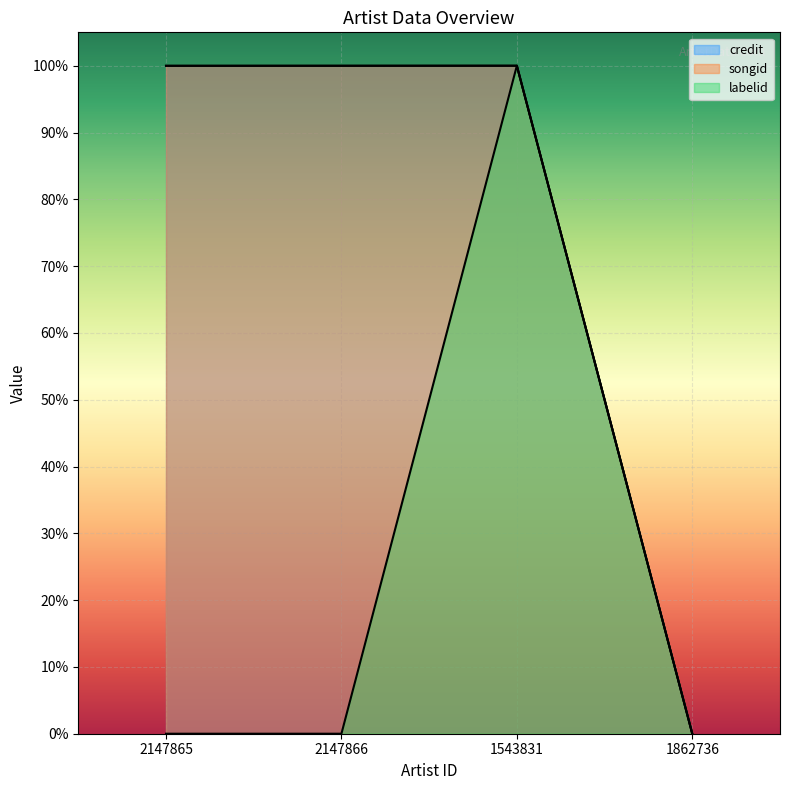

True or false: labelid and credit cross at least once.

False